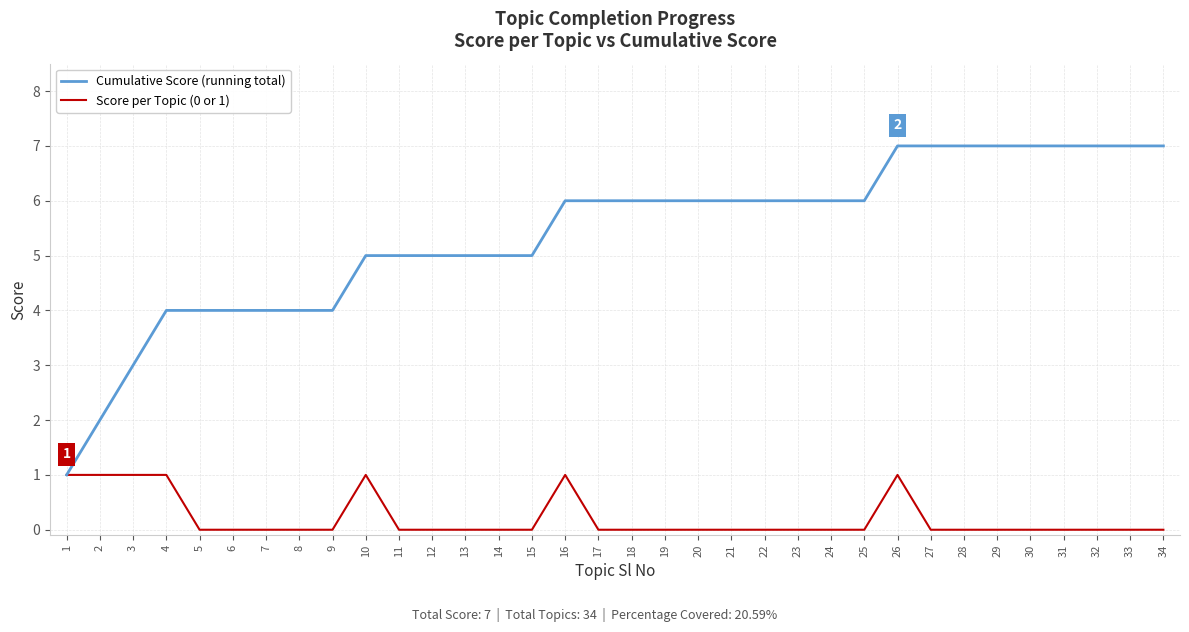

What is the difference between the maximum and second lowest values in the Score per Topic (0 or 1) series?

1